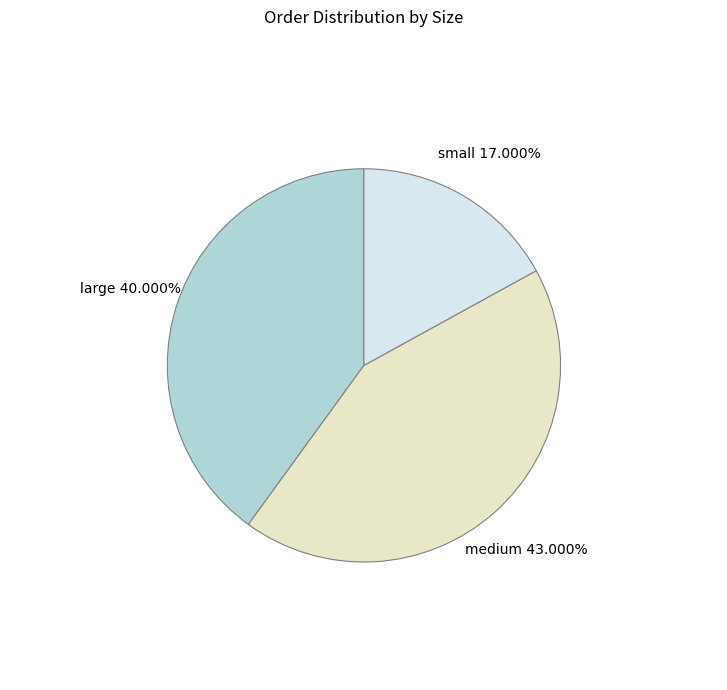

Is there a majority slice in this chart?

No